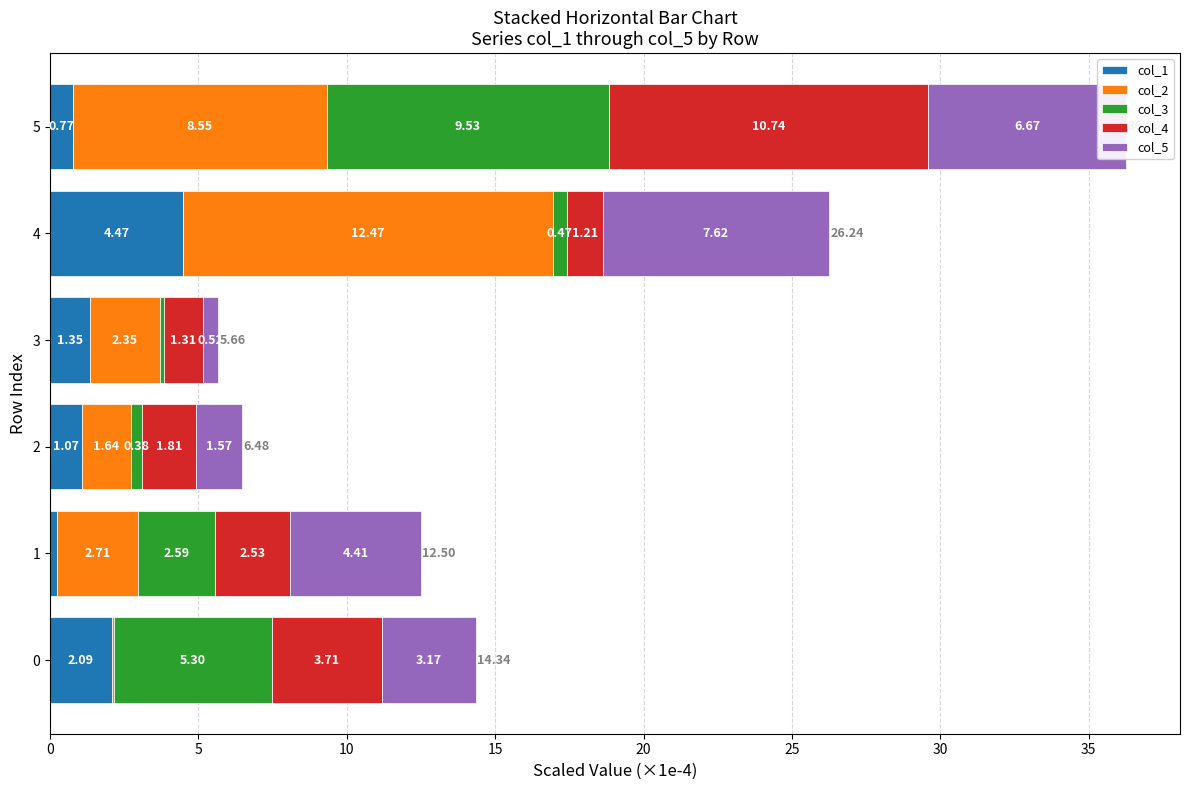

What is the total value across all series at 3?

5.7